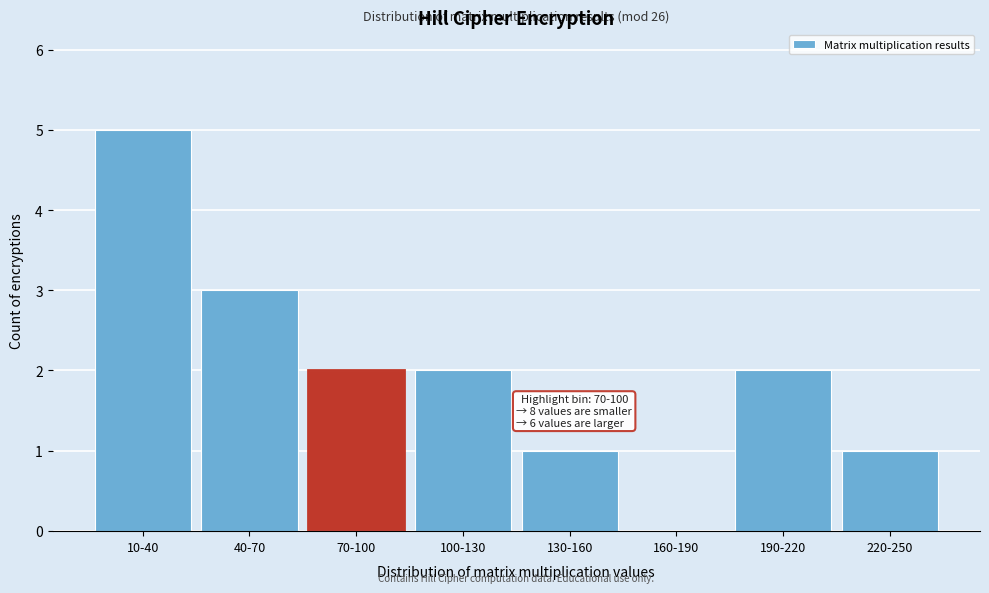

Reading right to left, transcribe all the data shown in this chart.

220-250=1	190-220=2	160-190=0	130-160=1	100-130=2	70-100=2	40-70=3	10-40=5